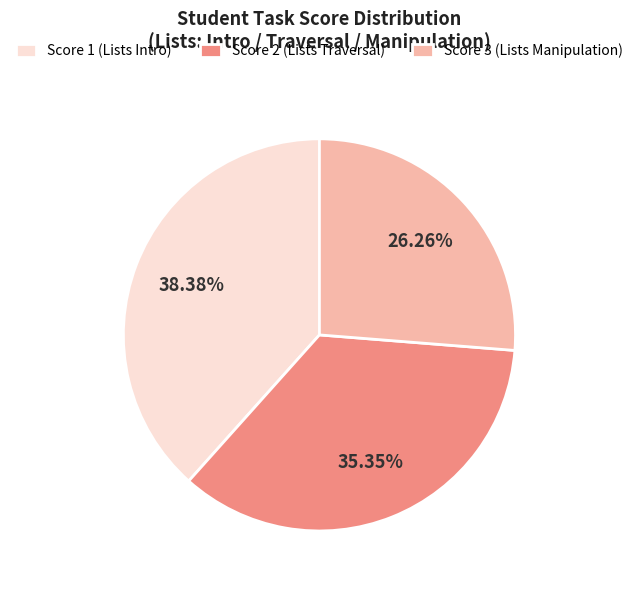

Does any single category account for the majority?

No